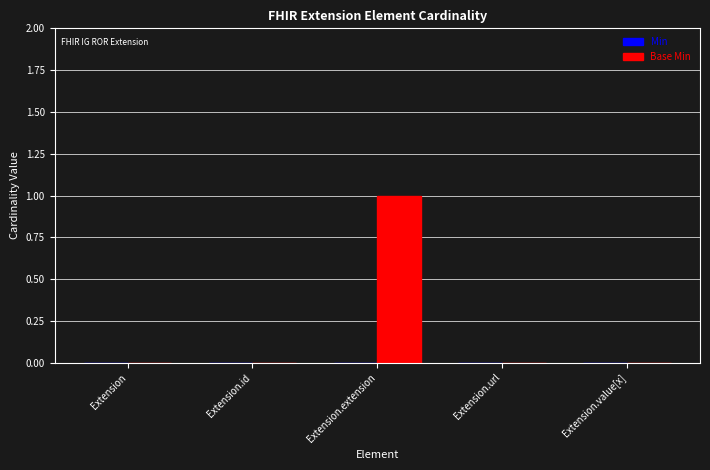

Between Extension.extension and Extension.url, which is larger?

Extension.extension